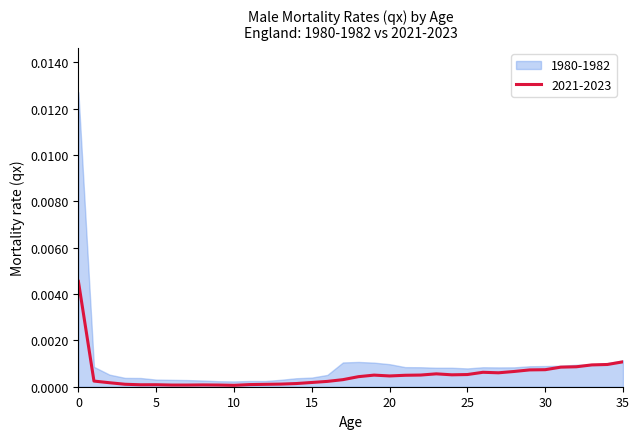

Does the chart have visible grid lines?

No